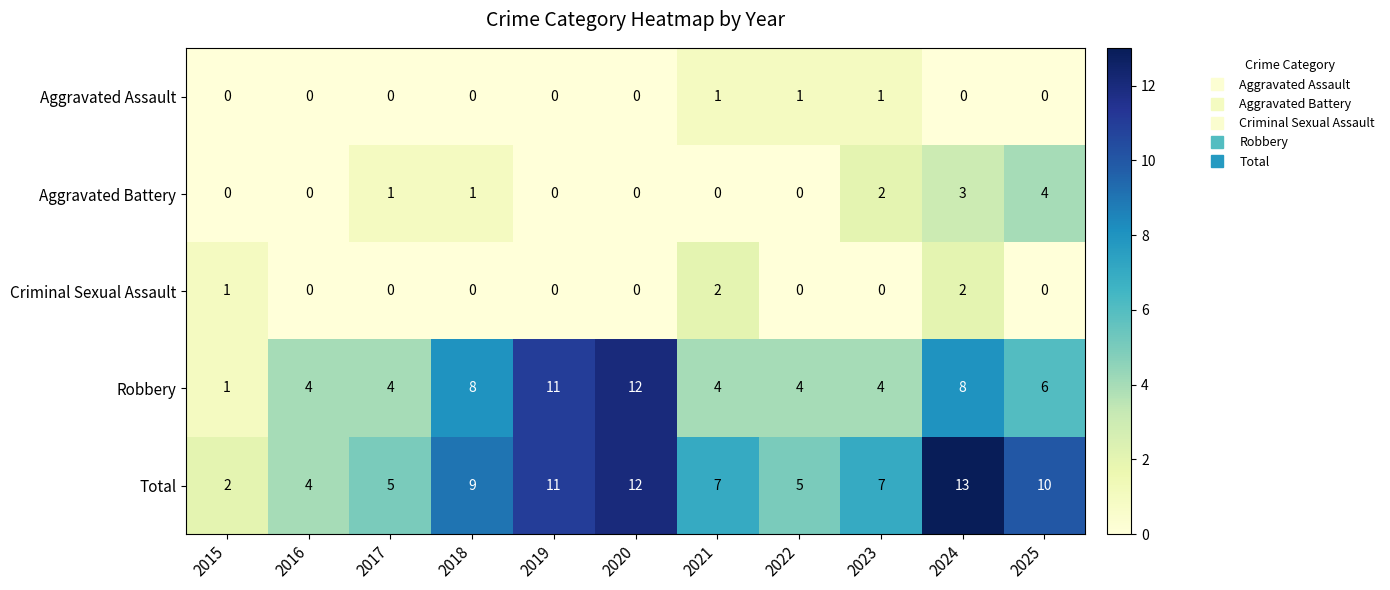

Is it true that Total equals 7 at 2021?

True